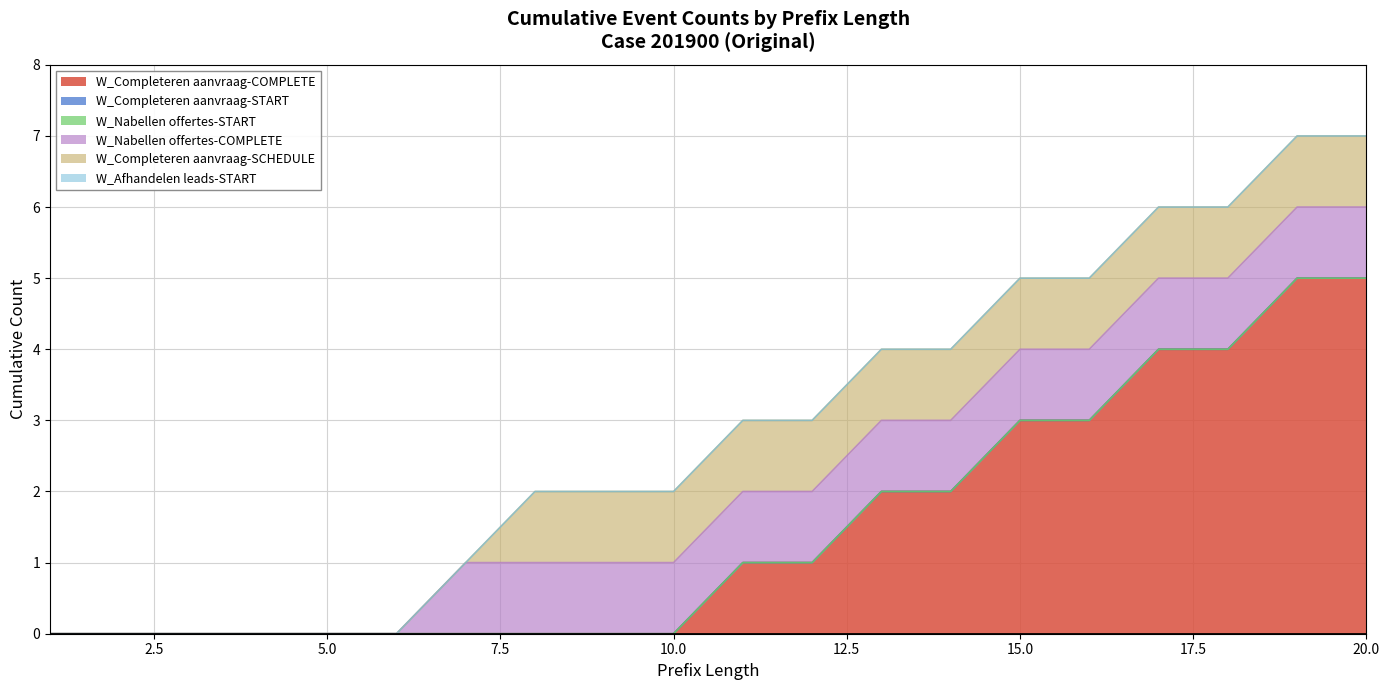

What is the total value across all series at 11?

3